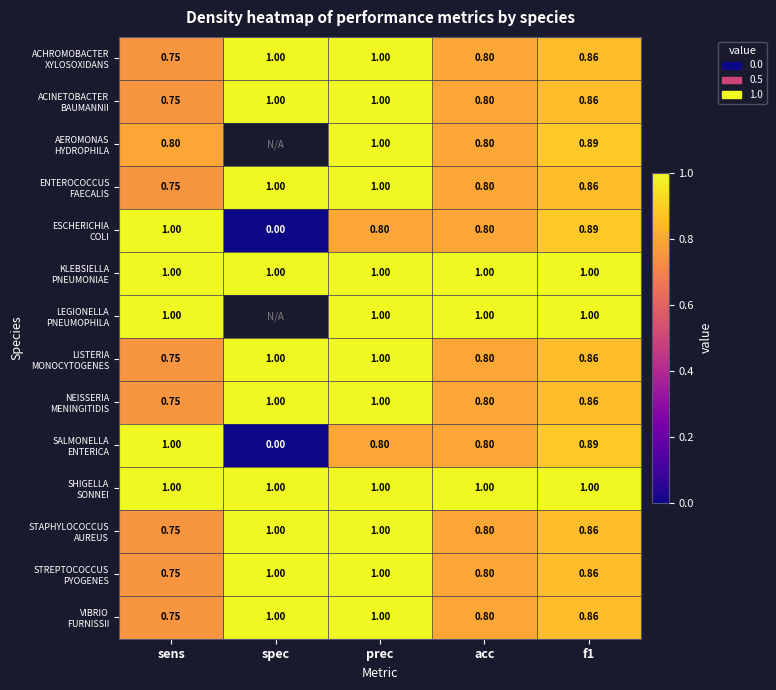

What is the difference between the second highest and minimum values in the NEISSERIA MENINGITIDIS series?

0.2